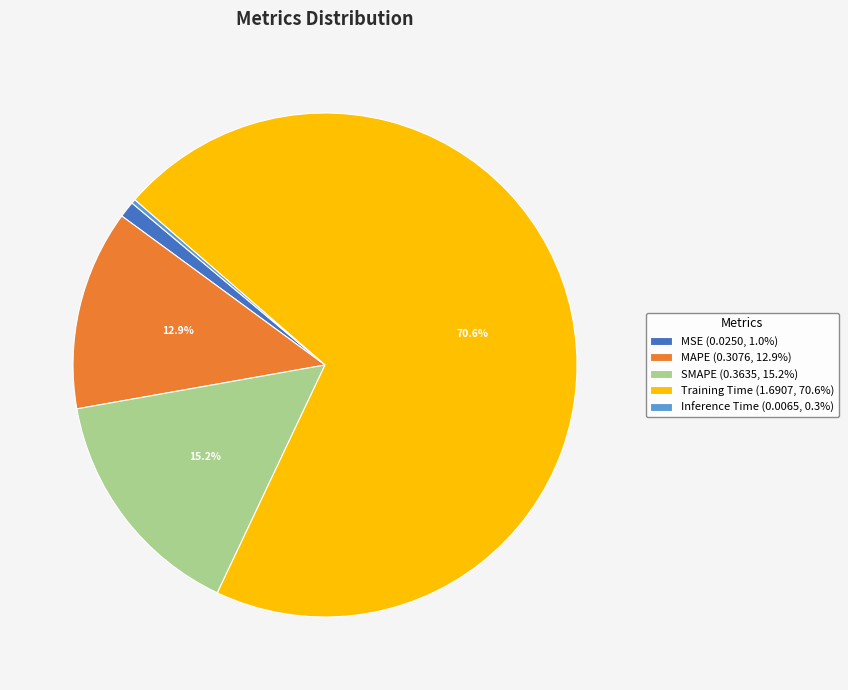

Is it true that MSE is 11% of the pie?

False